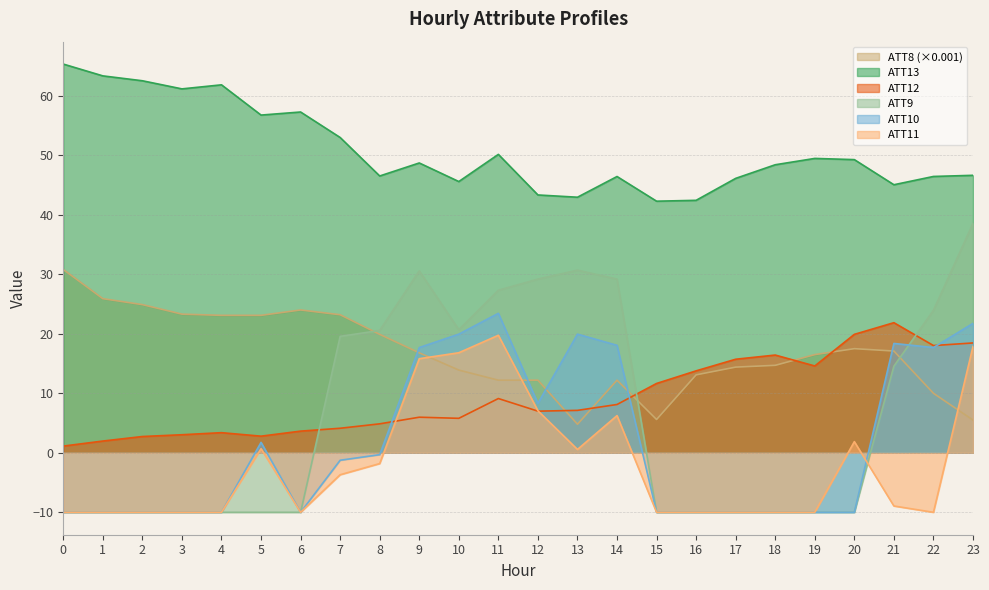

Reading right to left, transcribe all the data shown in this chart.

ATT8: 23=5.5	22=10.0	21=17.1	20=17.5	19=16.5	18=14.7	17=14.4	16=13.1	15=5.6	14=12.2	13=4.8	12=12.2	11=12.2	10=13.9	9=16.8	8=19.9	7=23.2	6=24.0	5=23.1	4=23.1	3=23.3	2=24.9	1=25.9	0=30.8
ATT9: 23=38.6	22=23.9	21=14.6	20=-10.0	19=-10.0	18=-10.0	17=-10.0	16=-10.0	15=-10.0	14=29.2	13=30.7	12=29.2	11=27.3	10=20.7	9=30.6	8=20.6	7=19.6	6=-10.0	5=-10.0	4=-10.0	3=-10.0	2=-10.0	1=-10.0	0=-10.0
ATT10: 23=21.8	22=17.7	21=18.4	20=-10.0	19=-10.0	18=-10.0	17=-10.0	16=-10.0	15=-10.0	14=18.1	13=19.9	12=8.3	11=23.4	10=19.9	9=17.7	8=-0.3	7=-1.2	6=-10.0	5=1.8	4=-10.0	3=-10.0	2=-10.0	1=-10.0	0=-10.0
ATT11: 23=17.9	22=-10.0	21=-8.9	20=1.9	19=-10.0	18=-10.0	17=-10.0	16=-10.0	15=-10.0	14=6.2	13=0.6	12=7.1	11=19.8	10=16.8	9=15.8	8=-1.8	7=-3.7	6=-10.0	5=0.7	4=-10.0	3=-10.0	2=-10.0	1=-10.0	0=-10.0
ATT12: 23=18.5	22=18.0	21=21.9	20=19.9	19=14.6	18=16.4	17=15.7	16=13.8	15=11.7	14=8.1	13=7.1	12=7.0	11=9.1	10=5.8	9=6.0	8=4.9	7=4.1	6=3.6	5=2.8	4=3.4	3=3.0	2=2.7	1=2.0	0=1.1
ATT13: 23=46.6	22=46.4	21=45.0	20=49.3	19=49.5	18=48.4	17=46.1	16=42.4	15=42.3	14=46.4	13=42.9	12=43.3	11=50.1	10=45.6	9=48.7	8=46.5	7=53.0	6=57.3	5=56.8	4=61.8	3=61.2	2=62.5	1=63.3	0=65.3